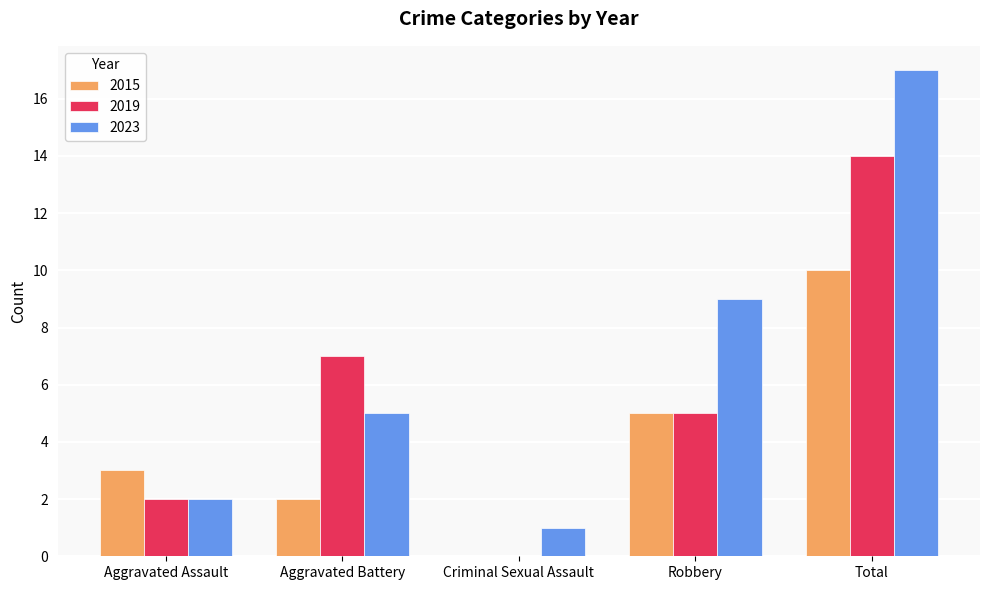

What is the sum of the 2023 values at Aggravated Assault and Aggravated Battery?

7